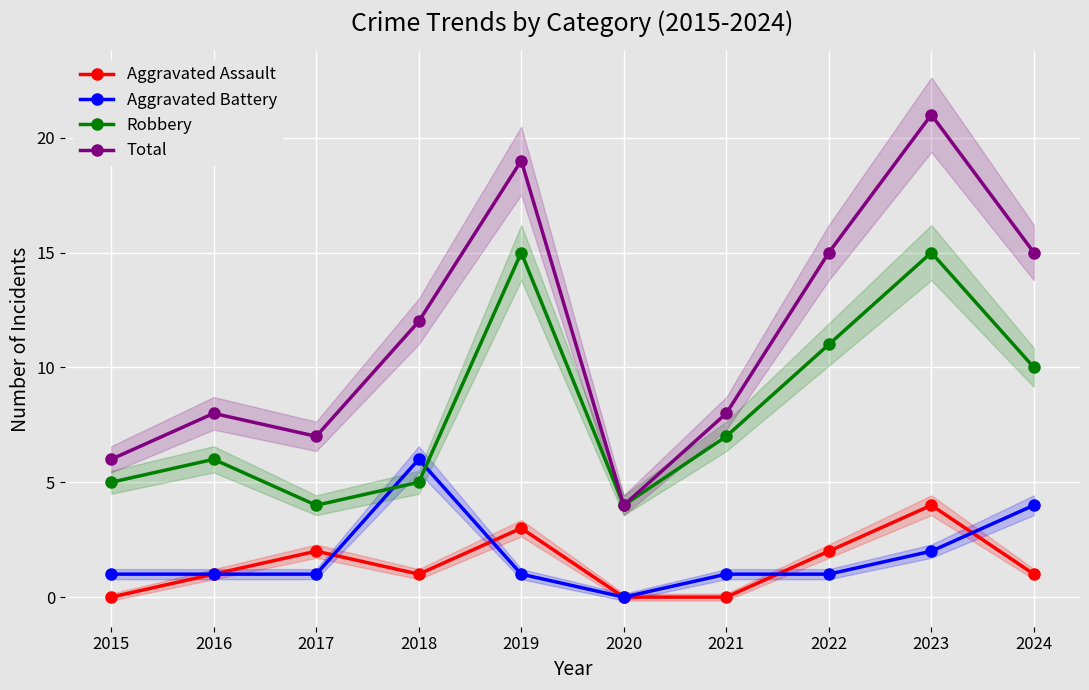

True or false: Aggravated Battery and Total cross at least once.

False